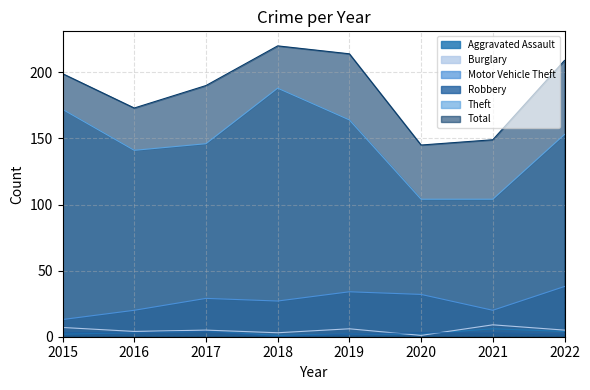

True or false: Robbery has more than 0 points higher than both neighbors.

True